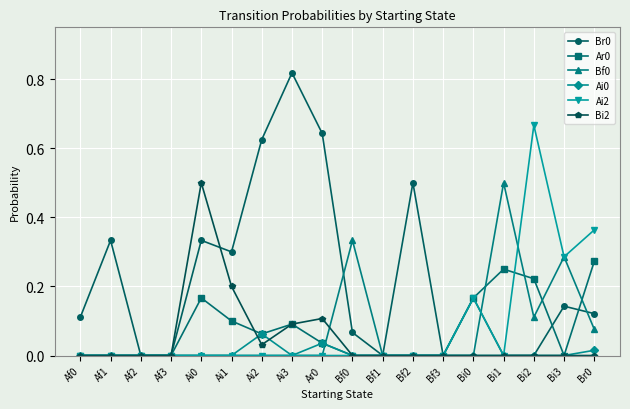

How many lines are shown in the chart?

6